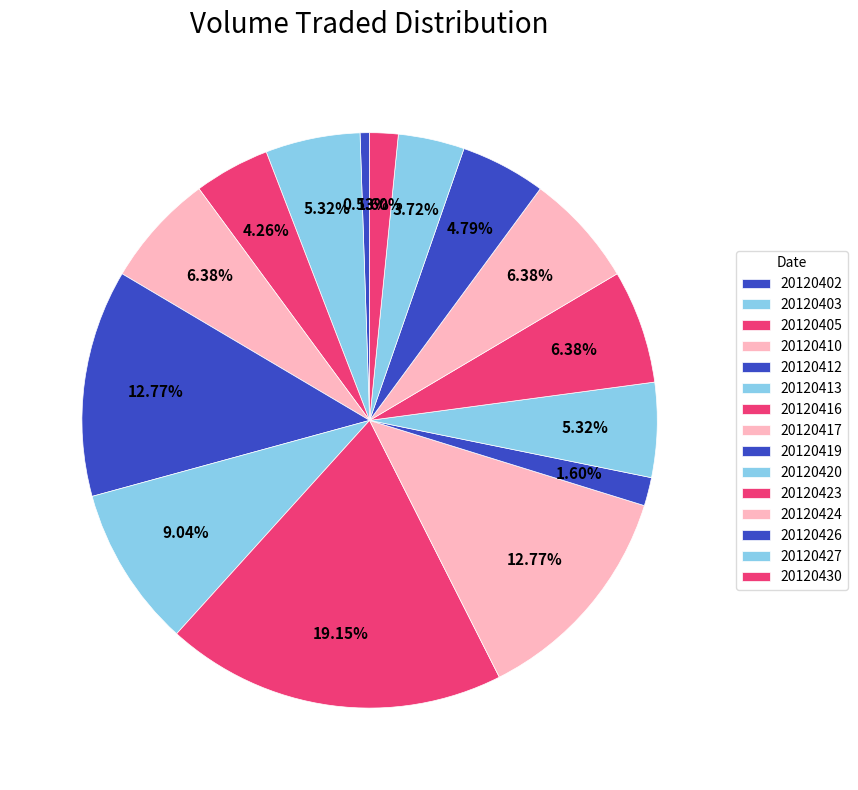

To the nearest percent, what is the difference between the 20120430 and 20120410 slice percentages?

5%